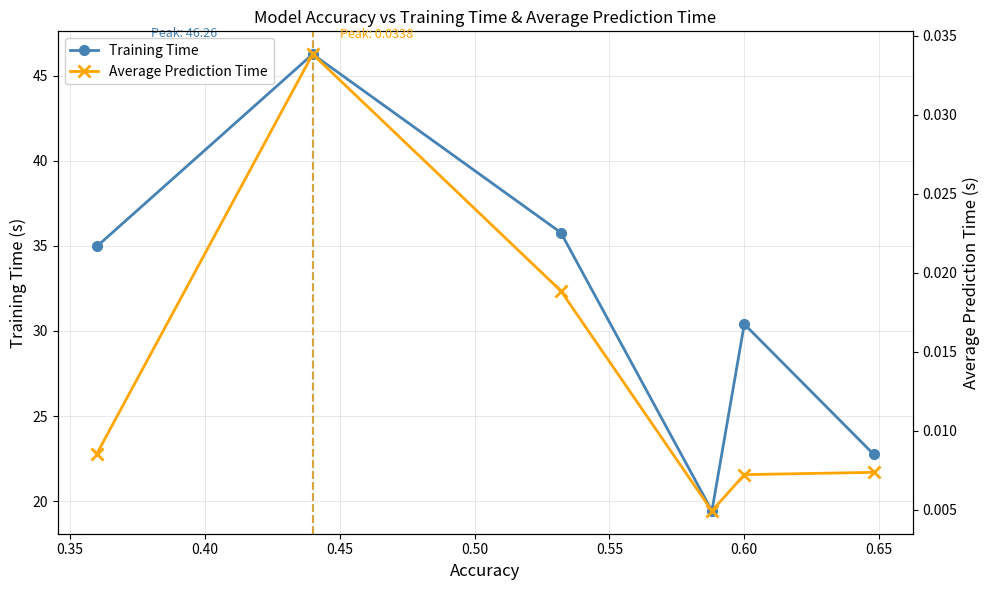

Reading left to right, what are all the values shown in this chart?

Training Time: 35.0	46.3	35.8	19.4	30.4	22.7
Average Prediction Time: 0.0	0.0	0.0	0.0	0.0	0.0